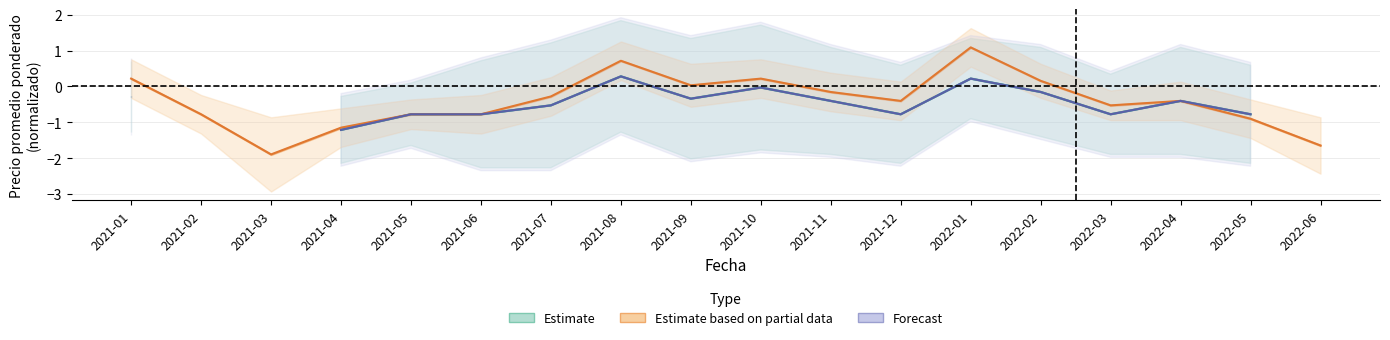

What is the label of the 4th point from the left?

2021-04